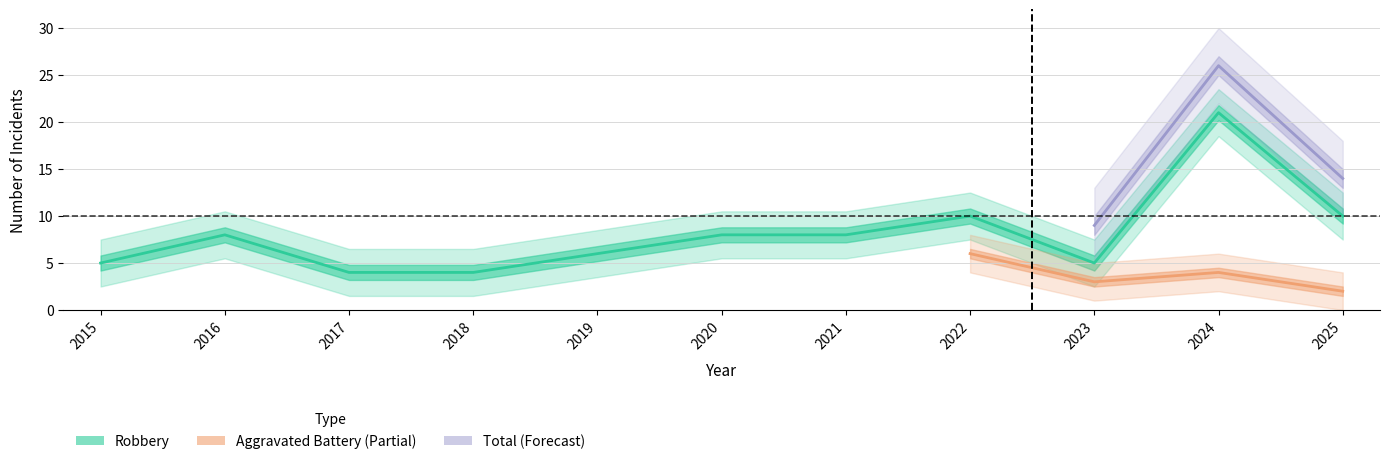

How many interior local peaks does the Aggravated Assault series have?

1